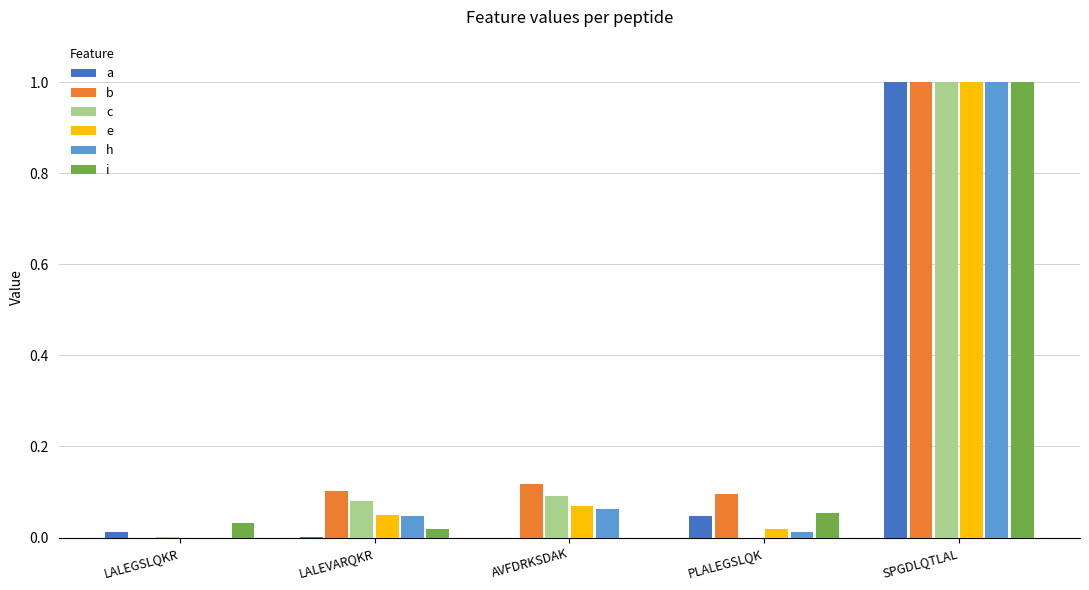

How many values in the h series exceed 0?

4